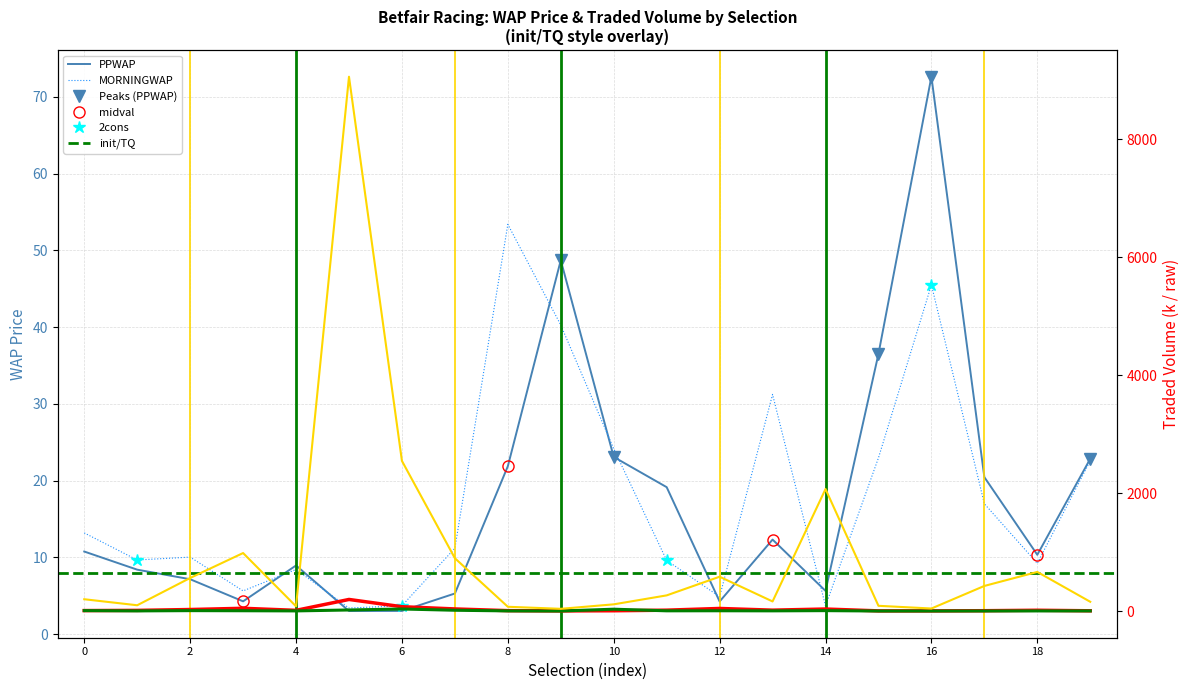

How many interior local peaks does the IPTRADEDVOL series have?

5